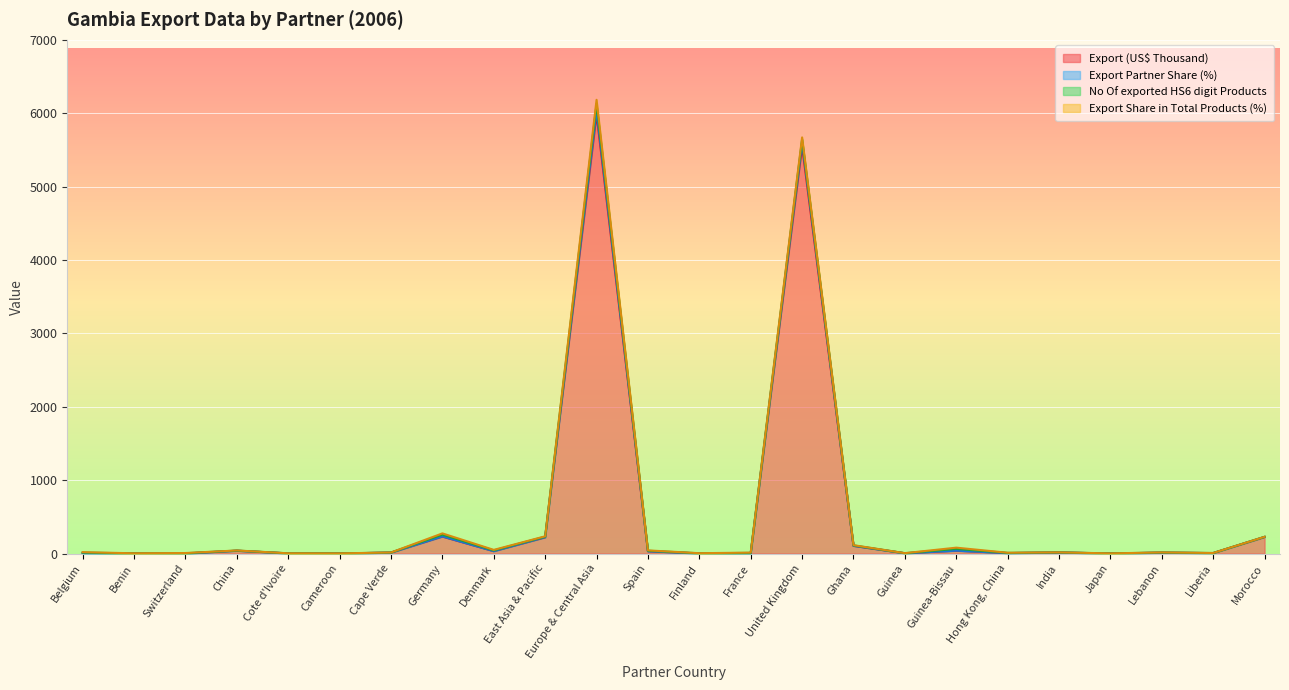

Which label corresponds to the smallest value in the chart?

Benin